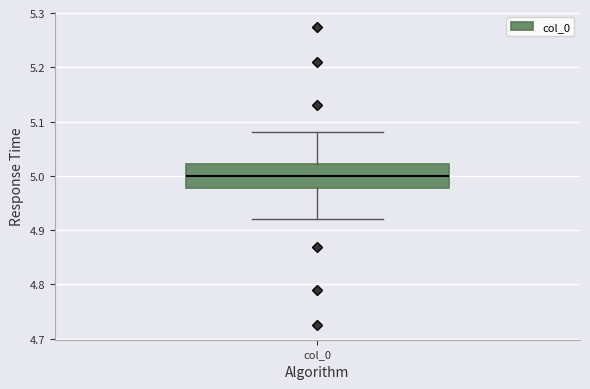

Transcribe this box plot: give where the median line is, the range the box spans, and where the two whiskers end, as read against the y-axis. The values are not printed on the chart, so give them approximately, as read against the axis.

median 5.00, box 4.98 to 5.02, whiskers 4.92 to 5.08